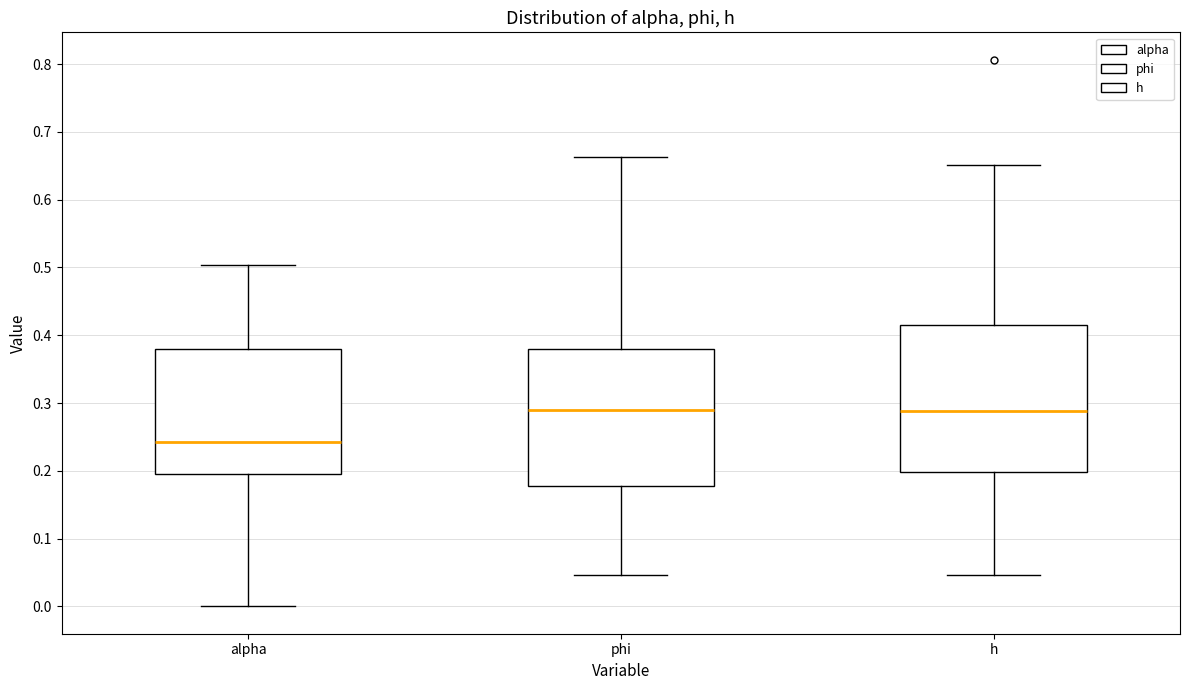

Where does the lower whisker of the box for h end on the y-axis? The values are not printed on the chart, so give them approximately, as read against the axis.

0.05